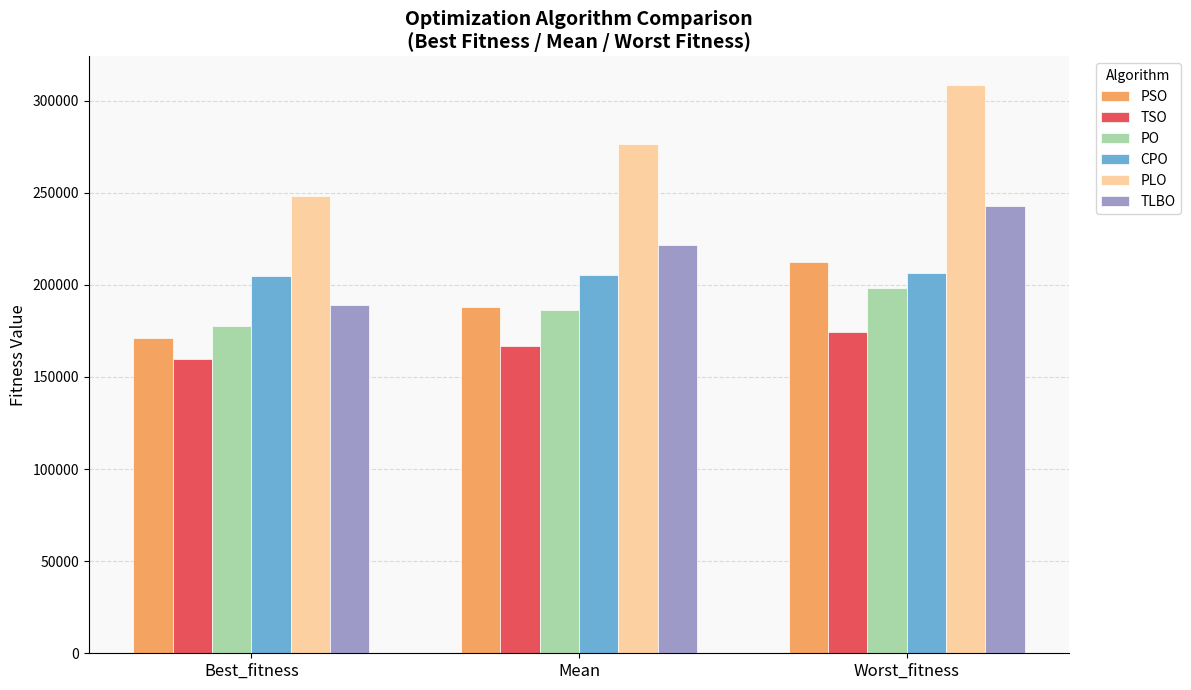

How many data points in PSO are less than 187981?

1